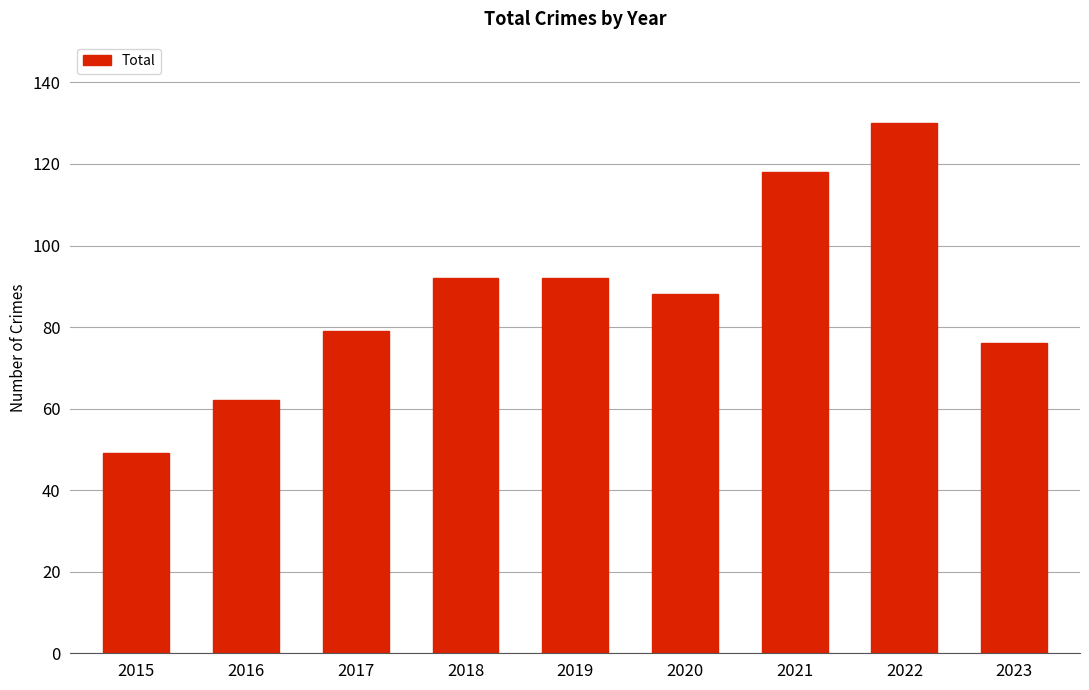

What is the ratio of the value at 2020 to the value at 2022?

0.7